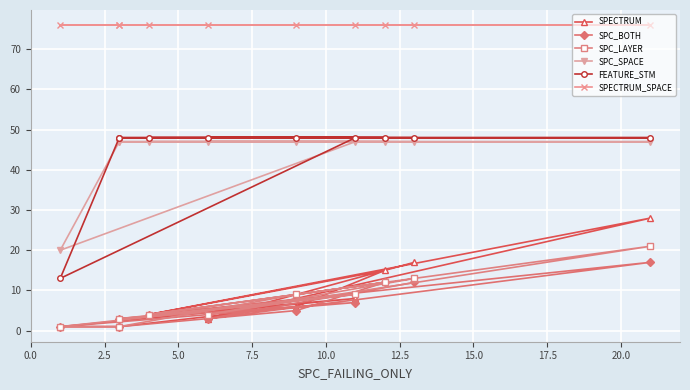

In SPC_BOTH, how many points are higher than both neighbors (excluding endpoints)?

3